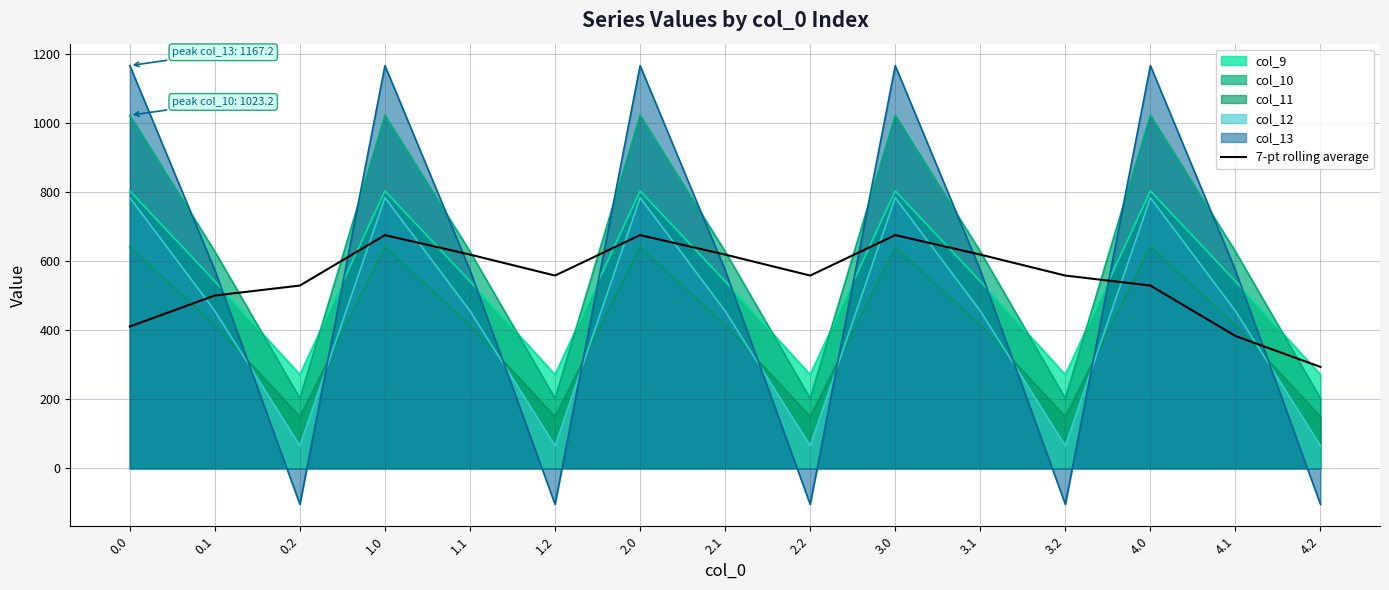

Is it true that the value at 0.0 is 411.0?

True